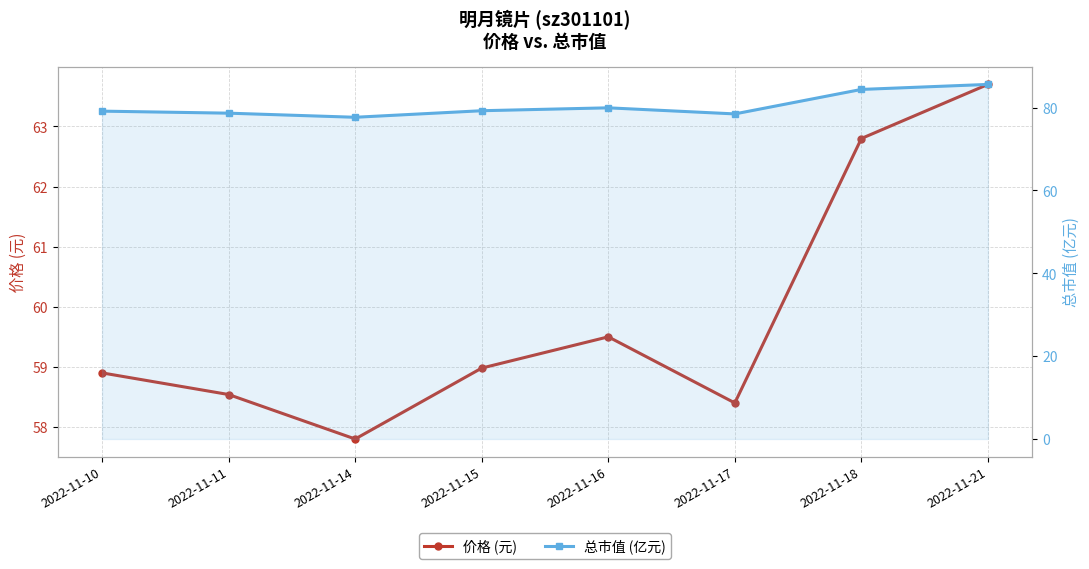

What is the difference between the maximum and second lowest values in the 价格 (元) series?

5.3